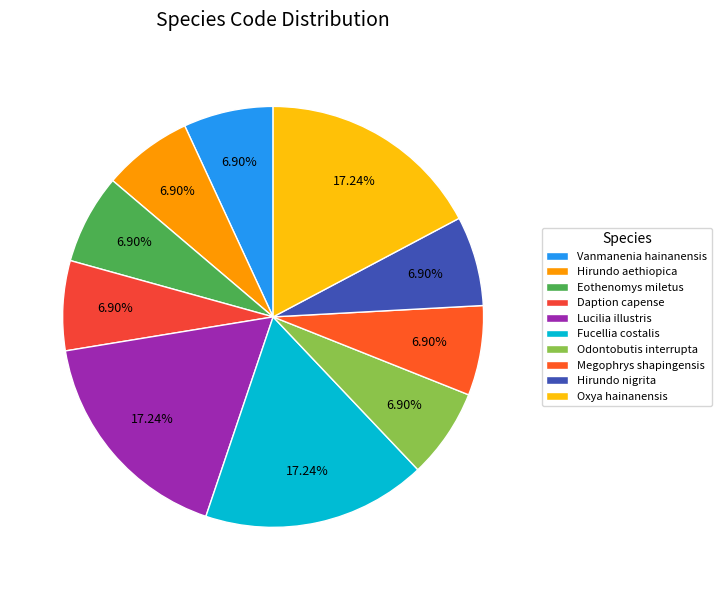

To the nearest percent, what percentage of the pie is Daption capense?

7%